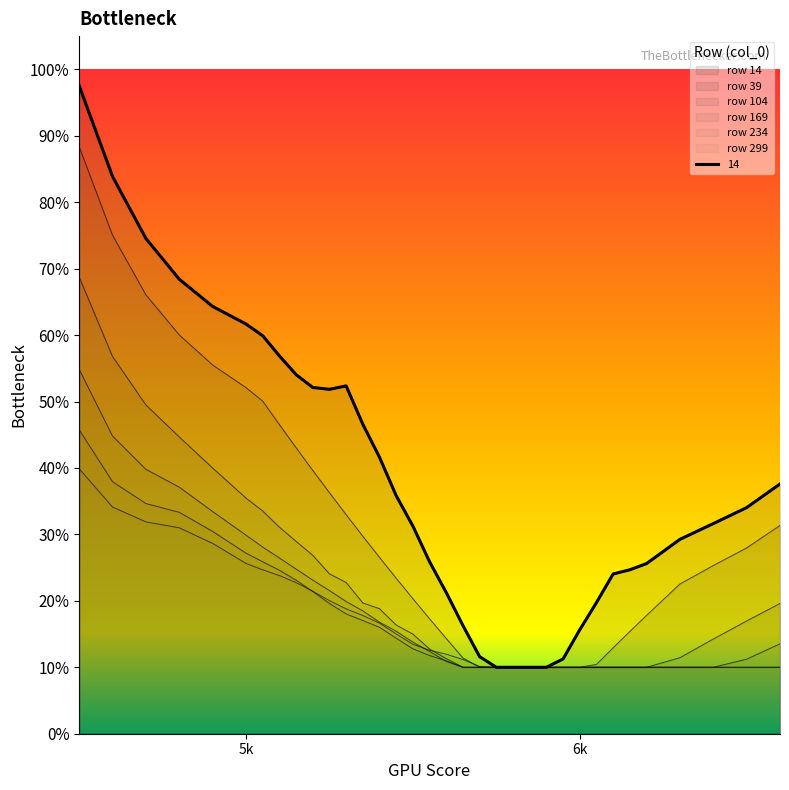

Is it true that 169 equals 0.1 at 31?

False